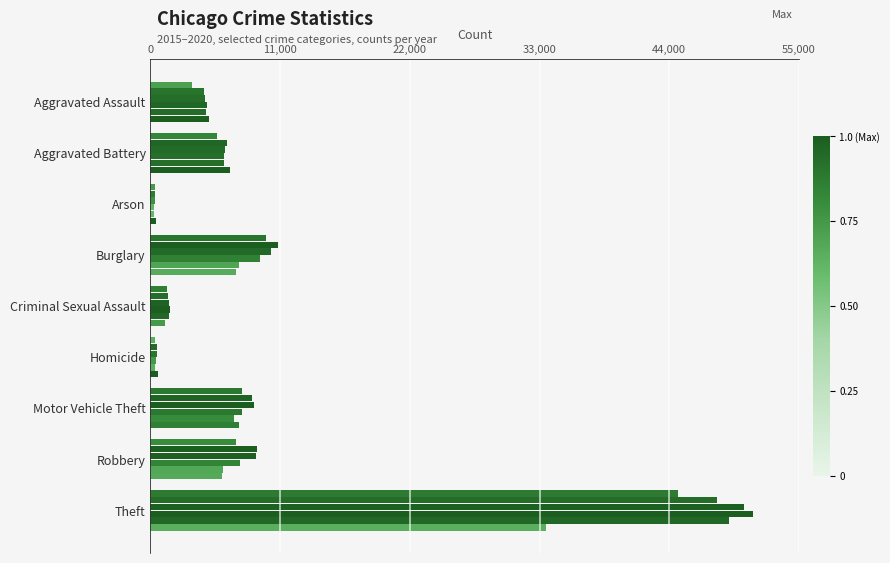

What is the difference between the highest and lowest values at Aggravated Assault?

1433